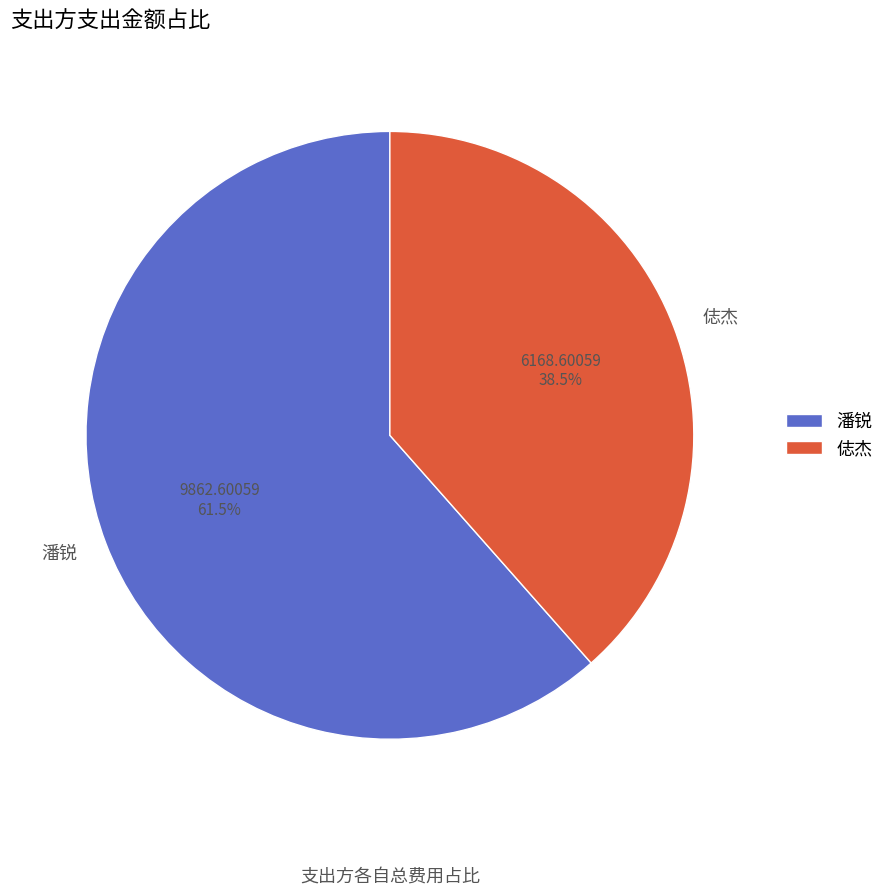

What is the largest slice in the pie chart?

潘锐